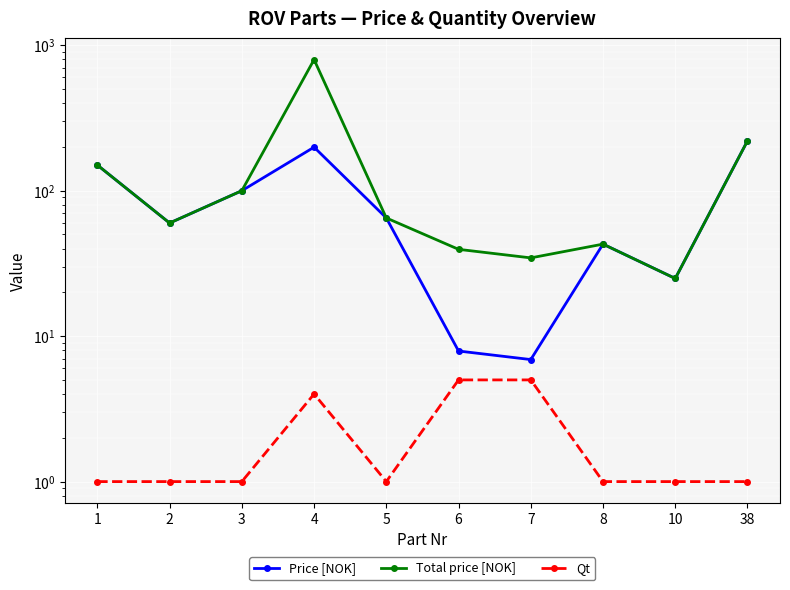

List the labels in order of Price [NOK] value, largest first.

38, 4, 1, 3, 5, 2, 8, 10, 6, 7